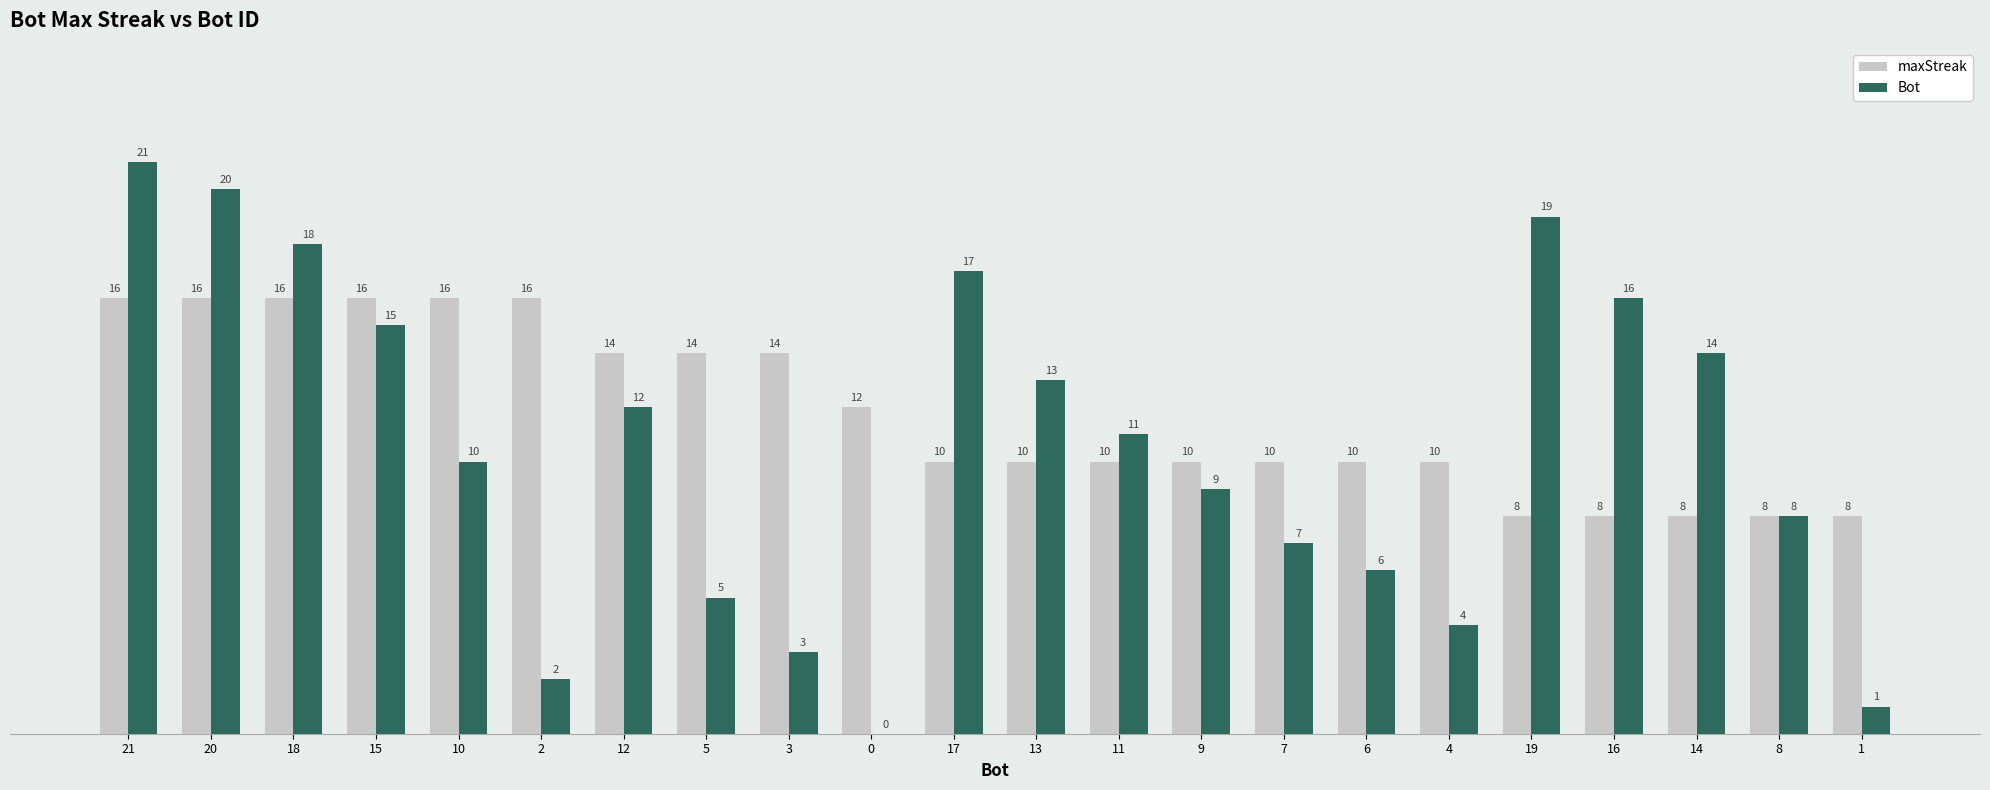

Which series has the widest spread of values?

Bot